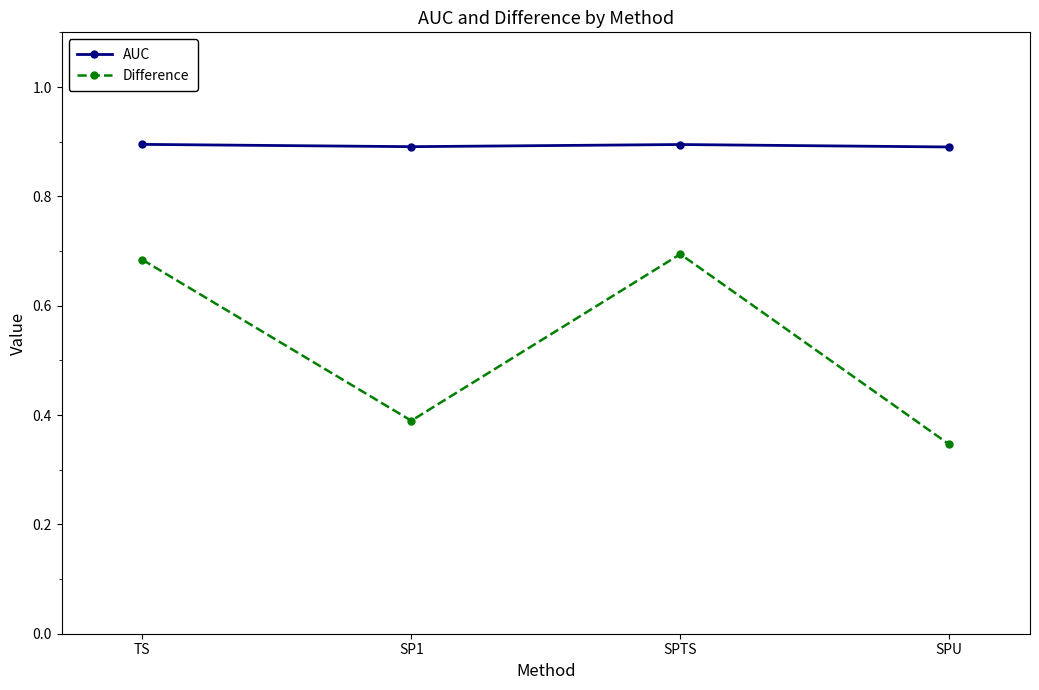

True or false: Difference and AUC intersect in this chart.

False